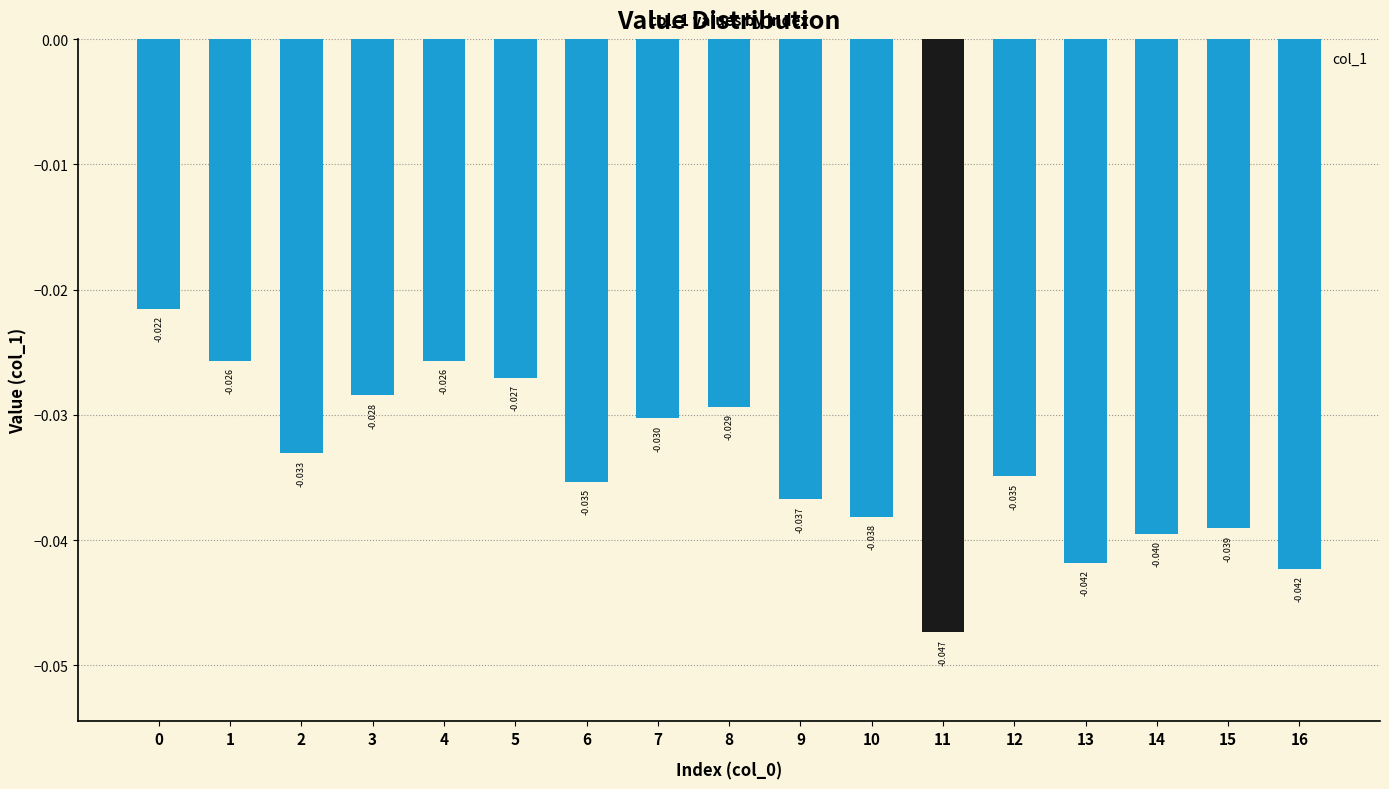

Does the chart contain any negative values?

Yes